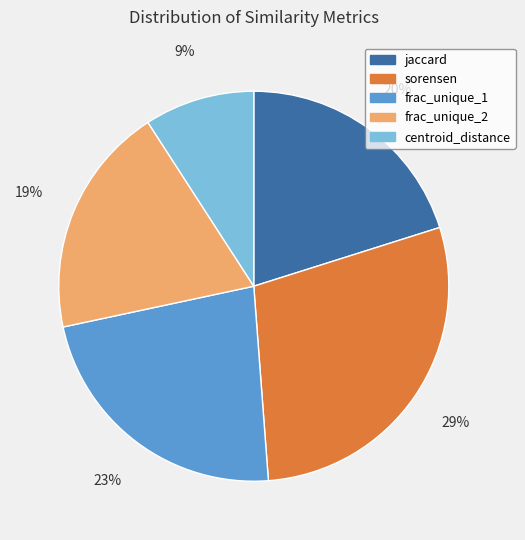

To the nearest percent, what percentage of the pie is centroid_distance?

9%